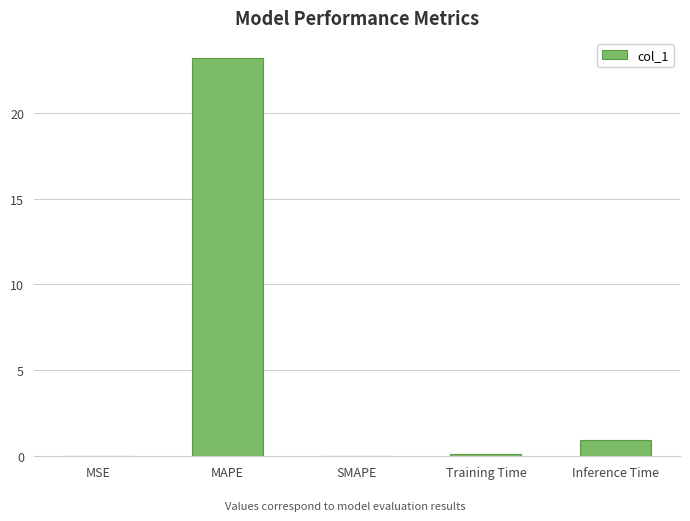

What is the change in value from MAPE to Training Time?

-23.1